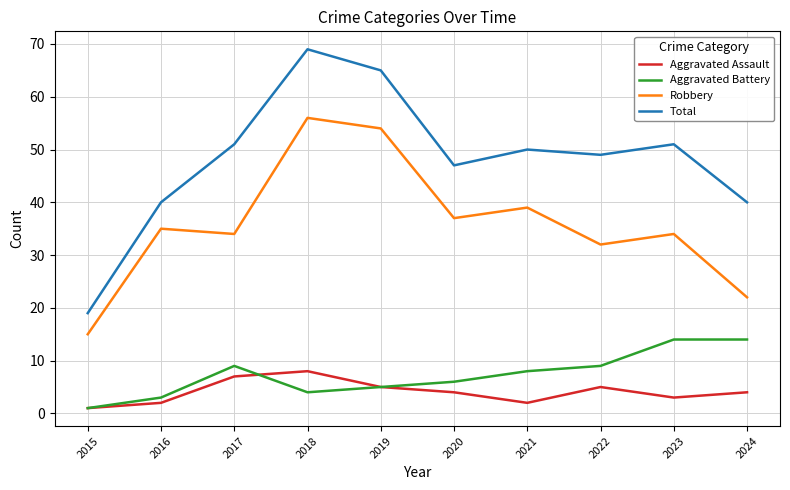

Where is the first local maximum for Total?

2018